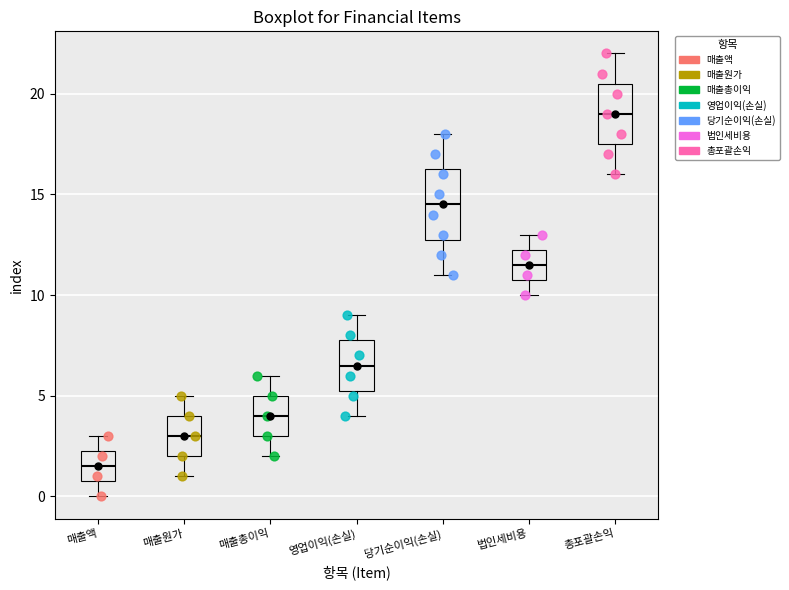

Reading left to right, transcribe this box plot: for each box, give where its median line is, the range the box spans, and where its two whiskers end, as read against the y-axis. The values are not printed on the chart, so give them approximately, as read against the axis.

매출액: median 1.5, box 1.0 to 2.5, whiskers 0.0 to 3.0
매출원가: median 3.0, box 2.0 to 4.0, whiskers 1.0 to 5.0
매출총이익: median 4.0, box 3.0 to 5.0, whiskers 2.0 to 6.0
영업이익(손실): median 6.5, box 5.5 to 8.0, whiskers 4.0 to 9.0
당기순이익(손실): median 14.5, box 13.0 to 16.5, whiskers 11.0 to 18.0
법인세비용: median 11.5, box 11.0 to 12.5, whiskers 10.0 to 13.0
총포괄손익: median 19.0, box 17.5 to 20.5, whiskers 16.0 to 22.0